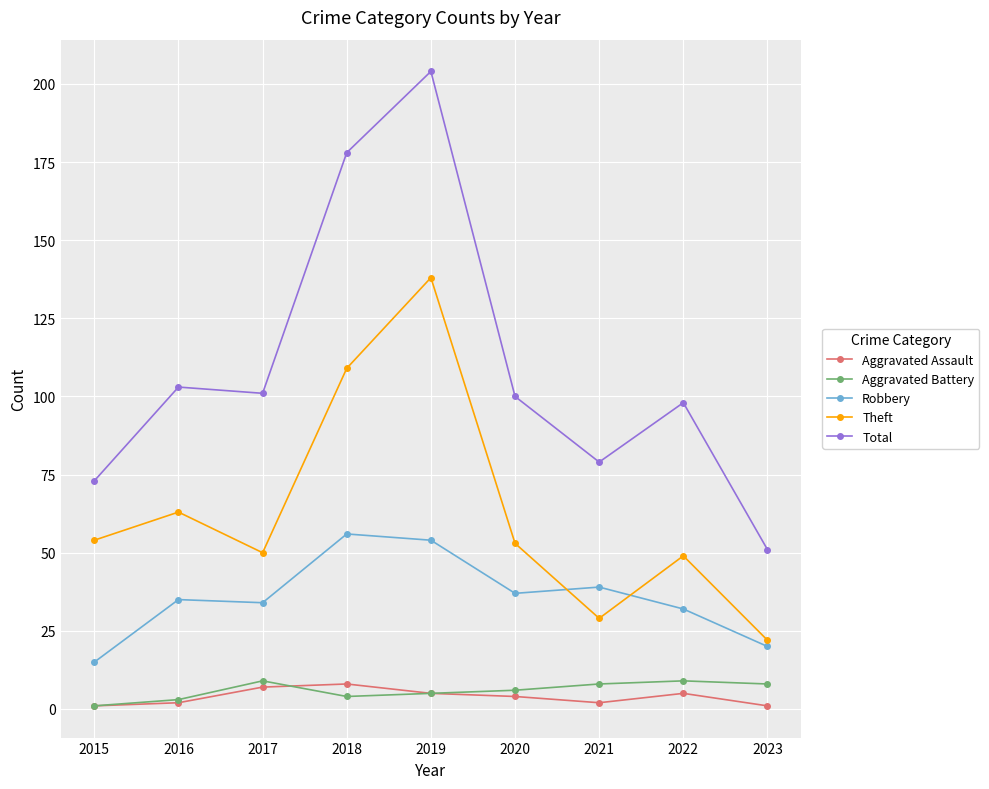

What is the minimum value shown in the chart?

1